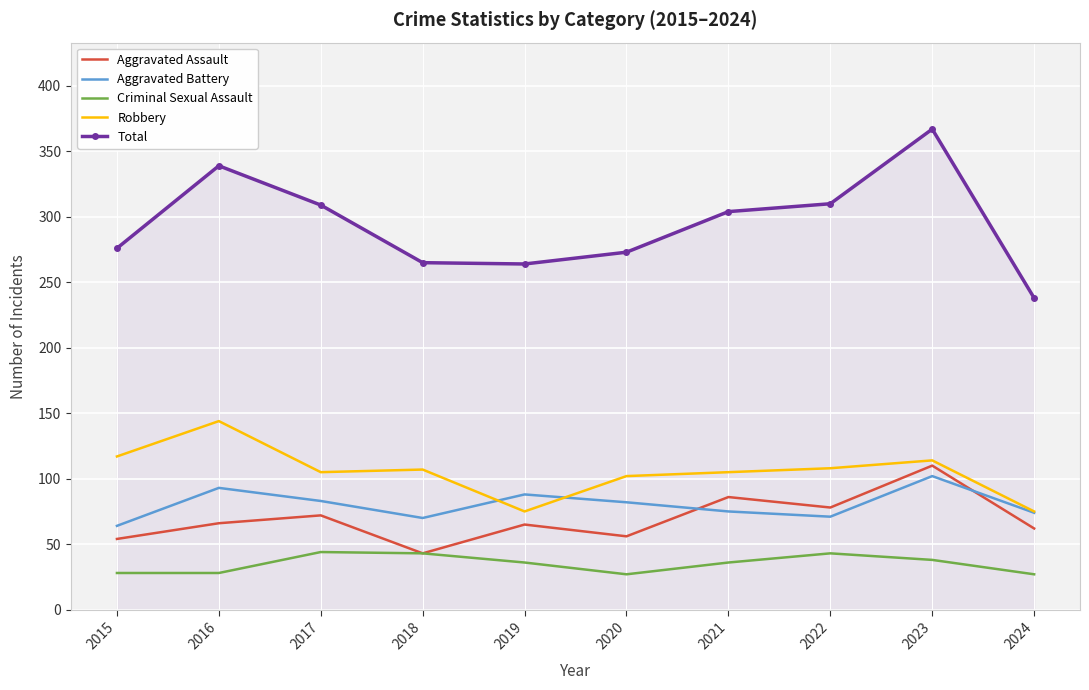

True or false: Aggravated Assault and Aggravated Battery cross at least once.

True